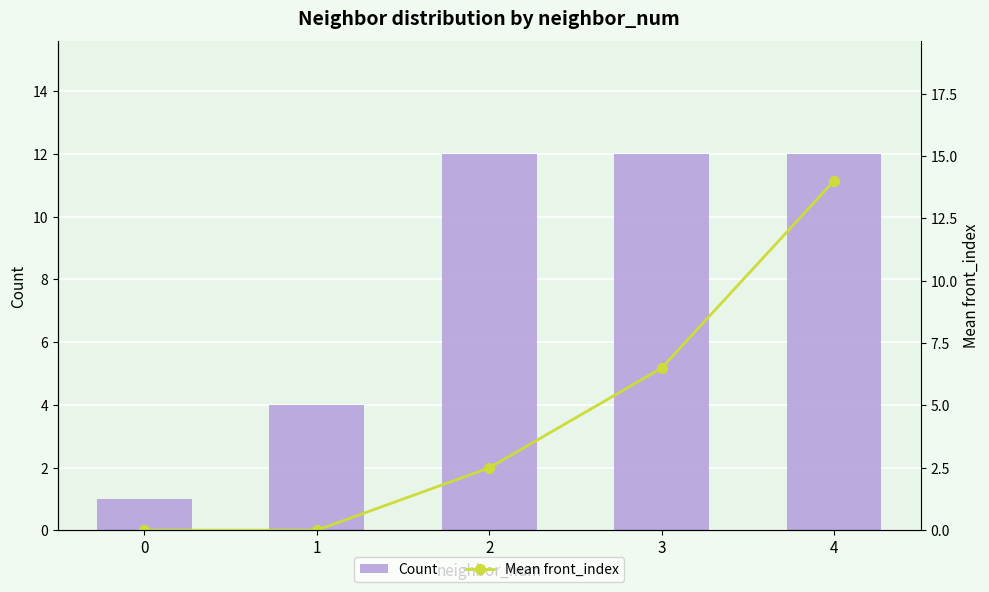

Count the Count values in the range 4 to 12.

4